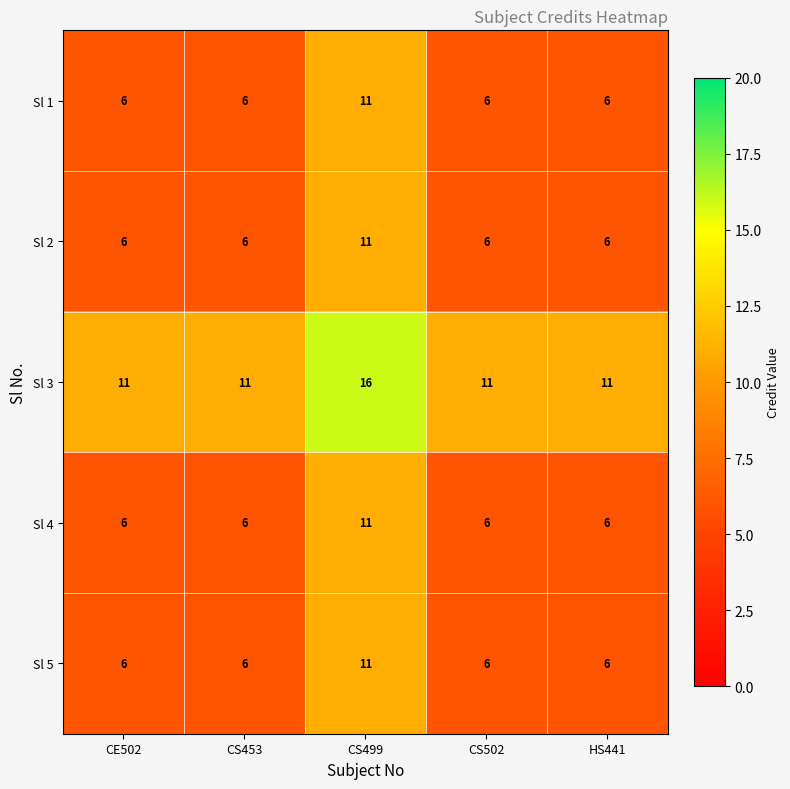

At which category is the sum across all series the highest?

CS499